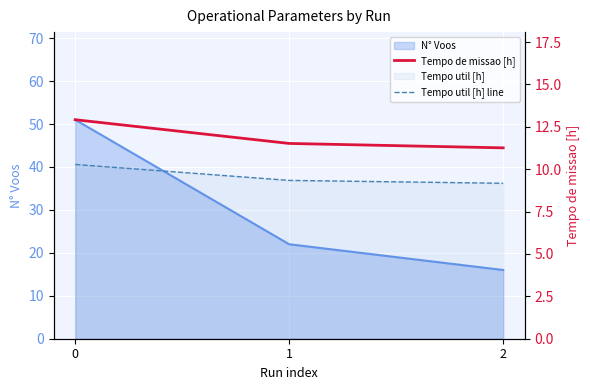

Does the chart display data point markers on the line(s)?

No